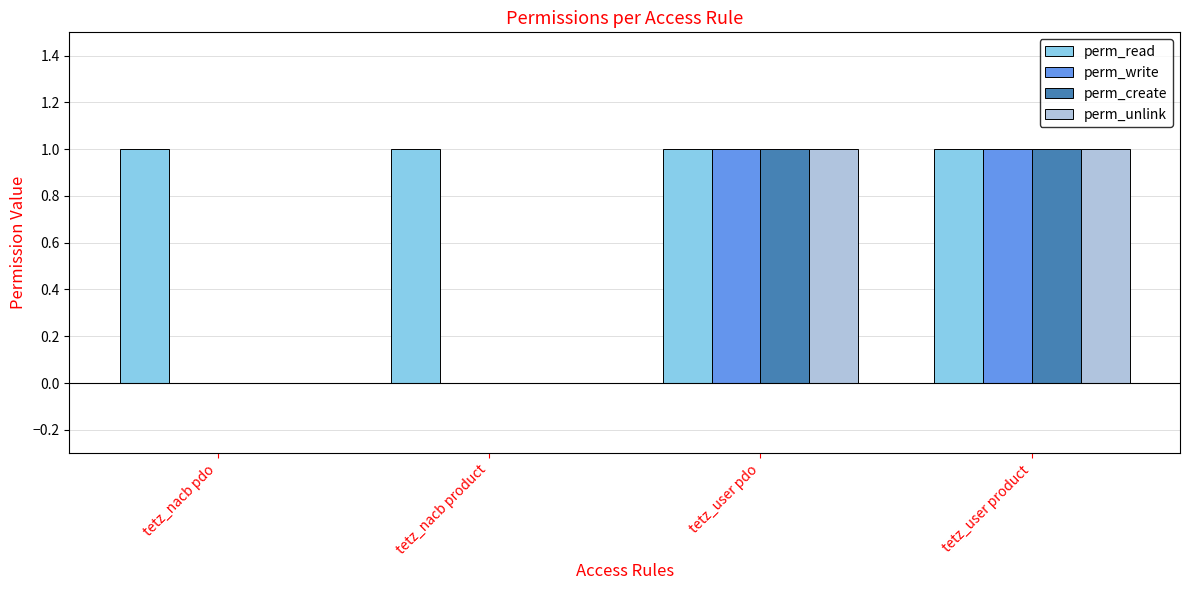

What is the sum of the perm_read values at tetz_nacb product and tetz_user product?

2